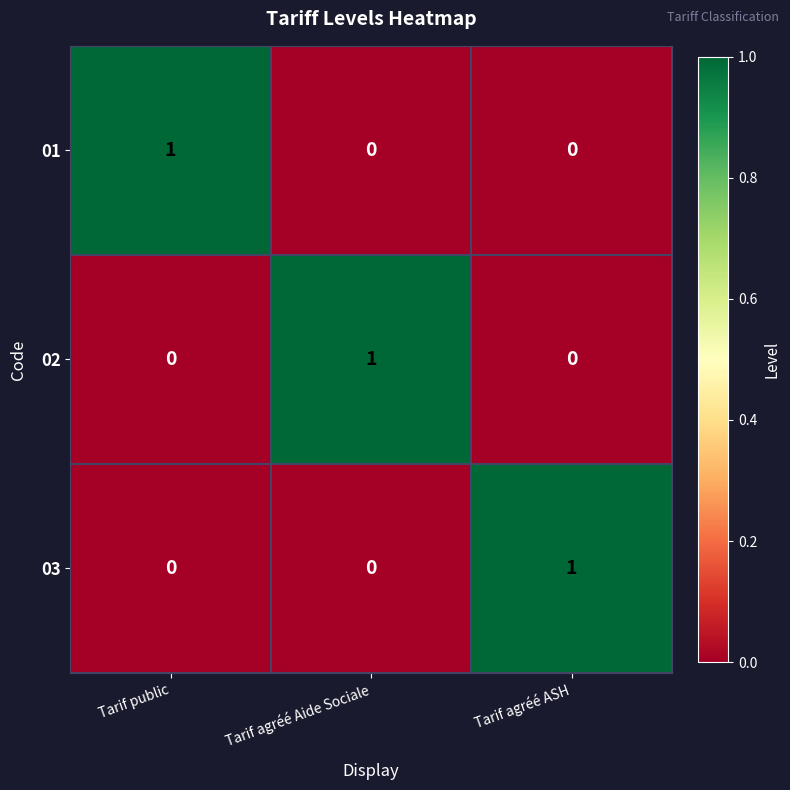

Reading left to right, what are all the values shown in this chart?

01: 1	0	0
02: 0	1	0
03: 0	0	1